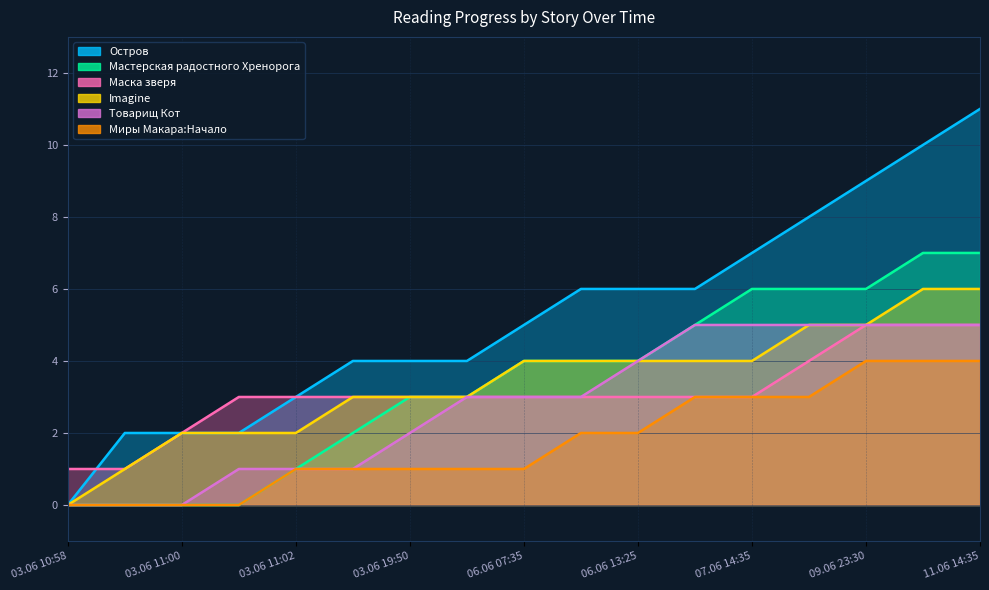

True or false: Imagine and Мастерская радостного Хренорога intersect in this chart.

False